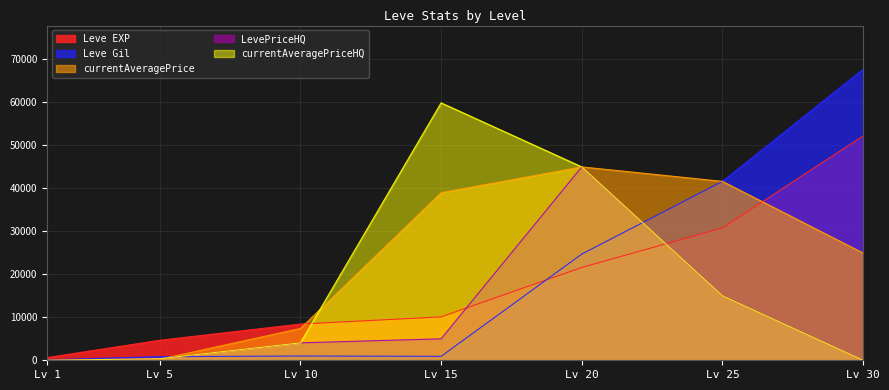

Is the value of Leve EXP at Lv 25 greater than the value of Leve Gil at Lv 25?

No